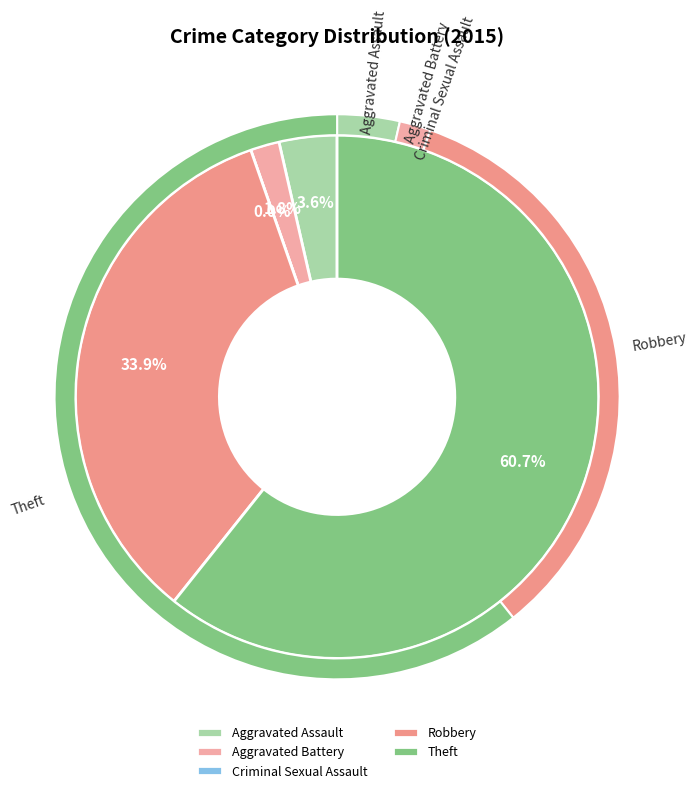

To the nearest percent, what is the difference between the Aggravated Battery and Criminal Sexual Assault slice percentages?

2%